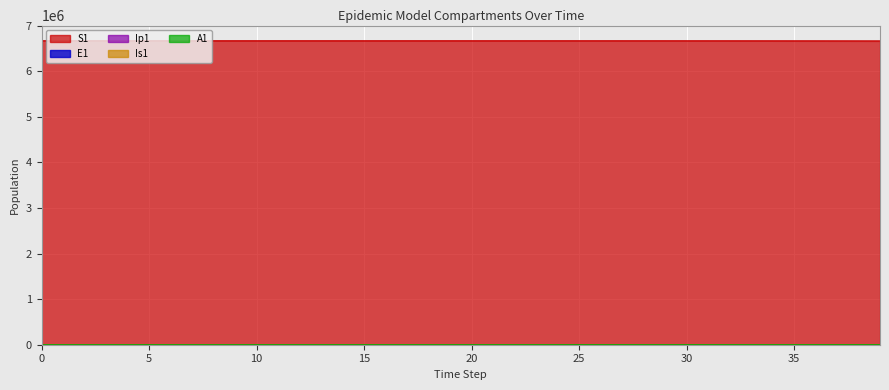

Which series has the widest spread of values?

S1